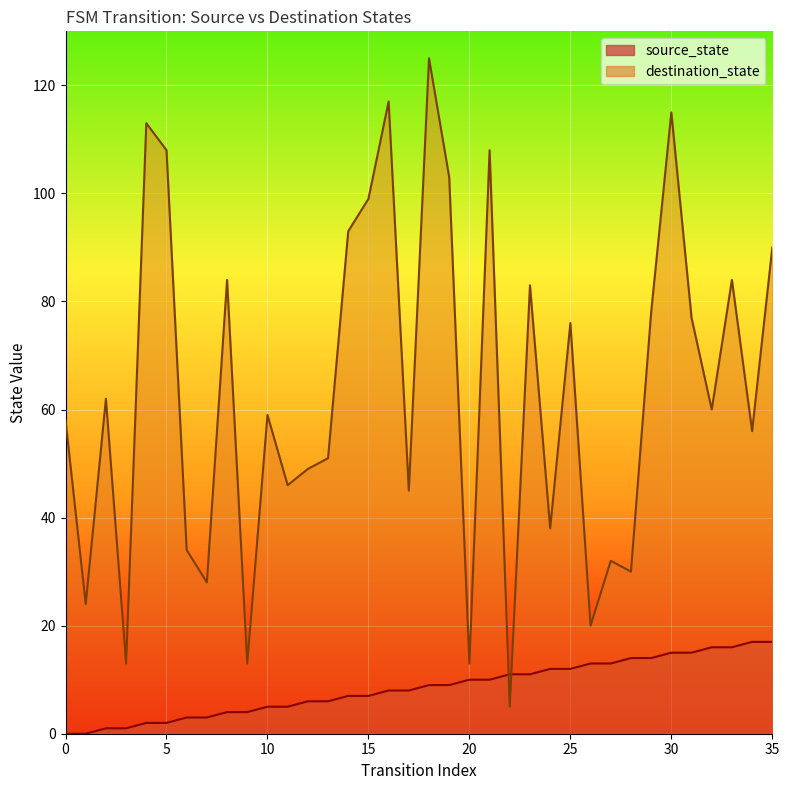

True or false: destination_state has a value of 108 at 21.

True